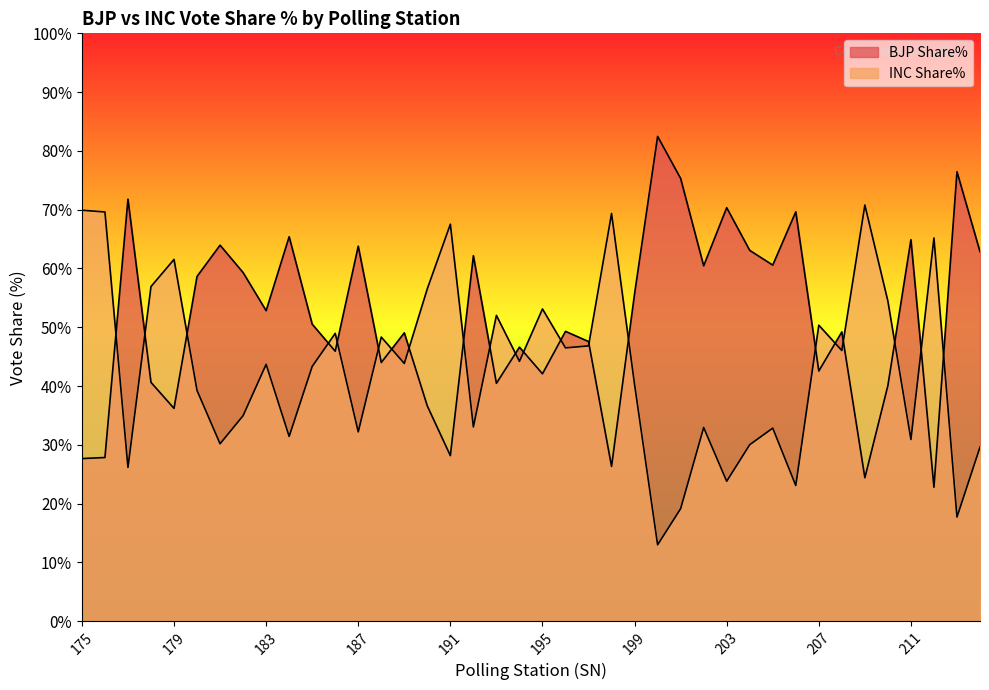

Between 192 and 198, which series saw the biggest shift?

INC Share%